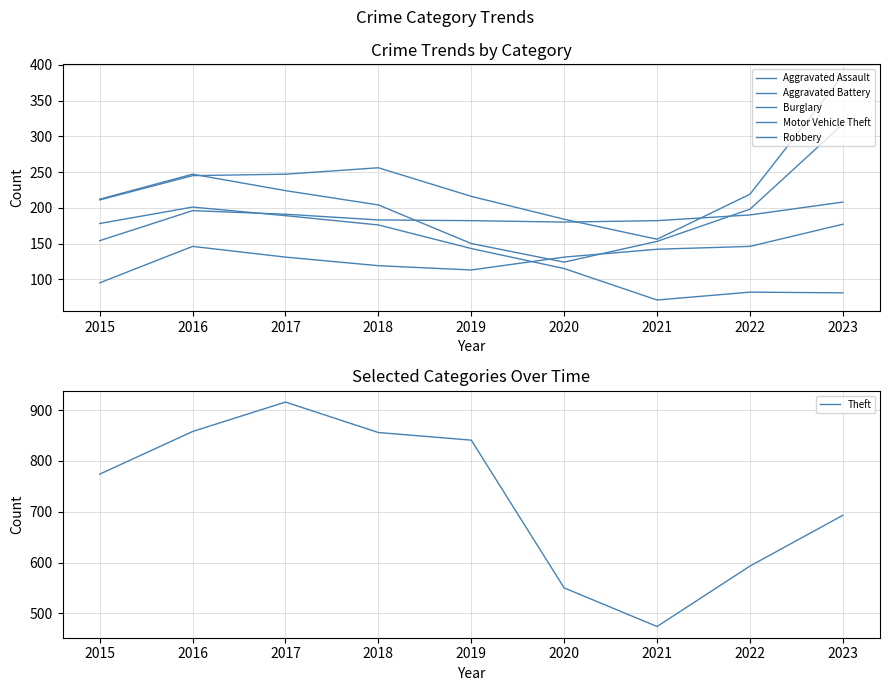

In Burglary, how many points are lower than both neighbors (excluding endpoints)?

1